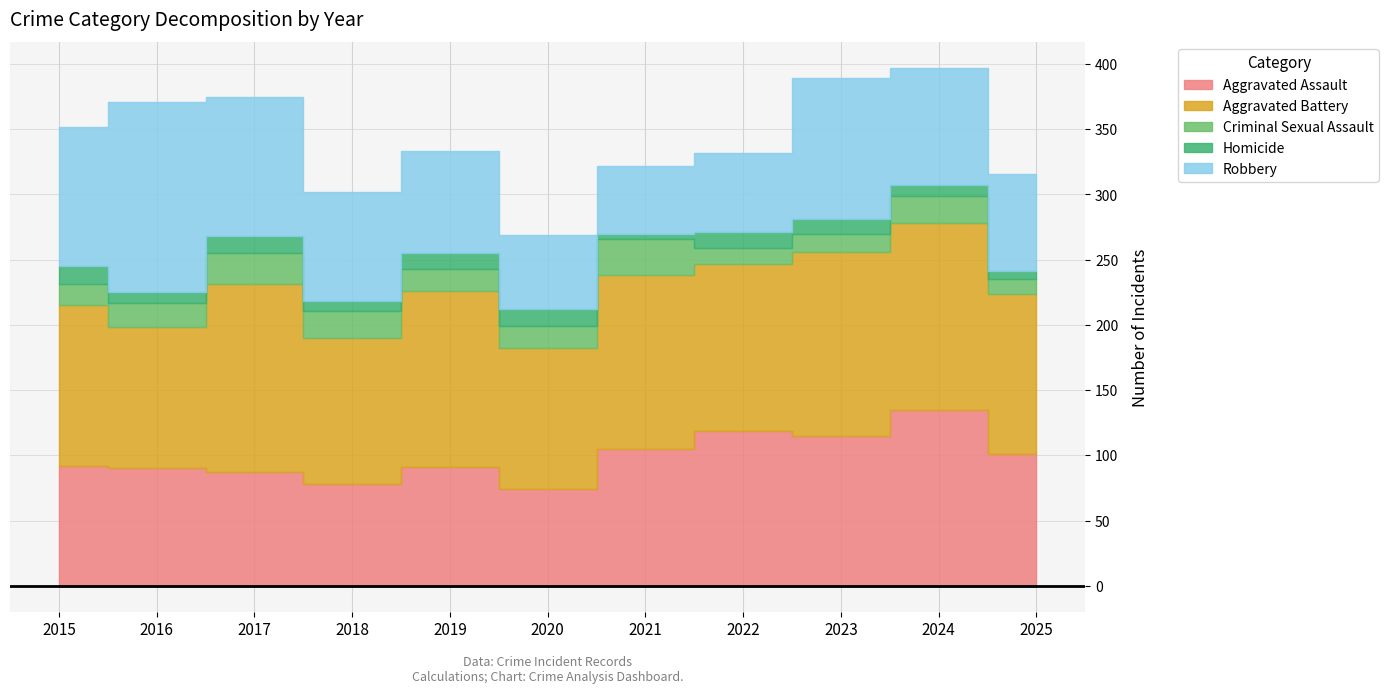

Which series has the largest total across all categories?

Aggravated Battery